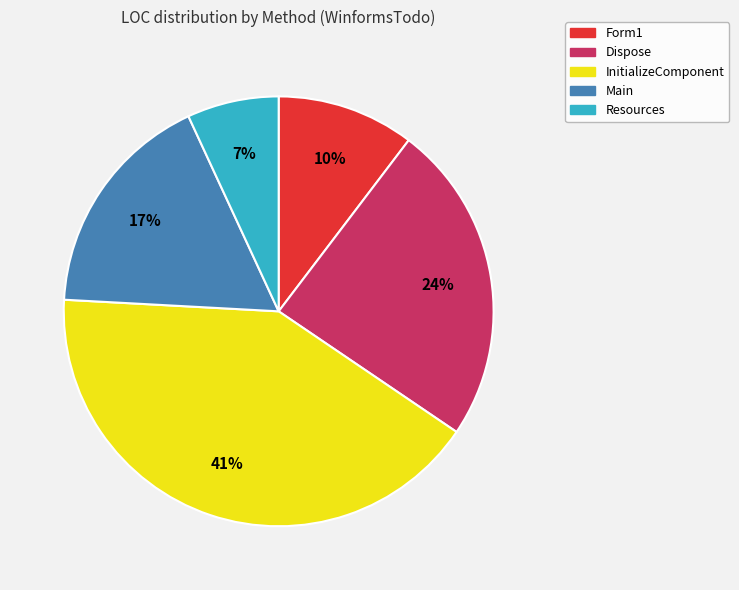

Is there a majority slice in this chart?

No